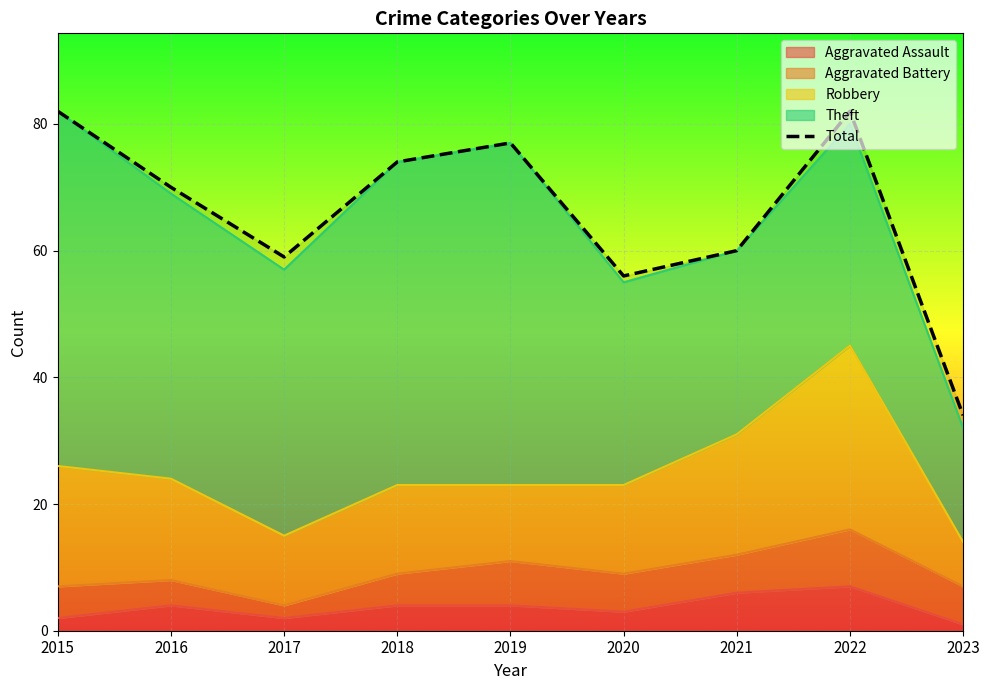

True or false: the data shows 52 at 2023.

False